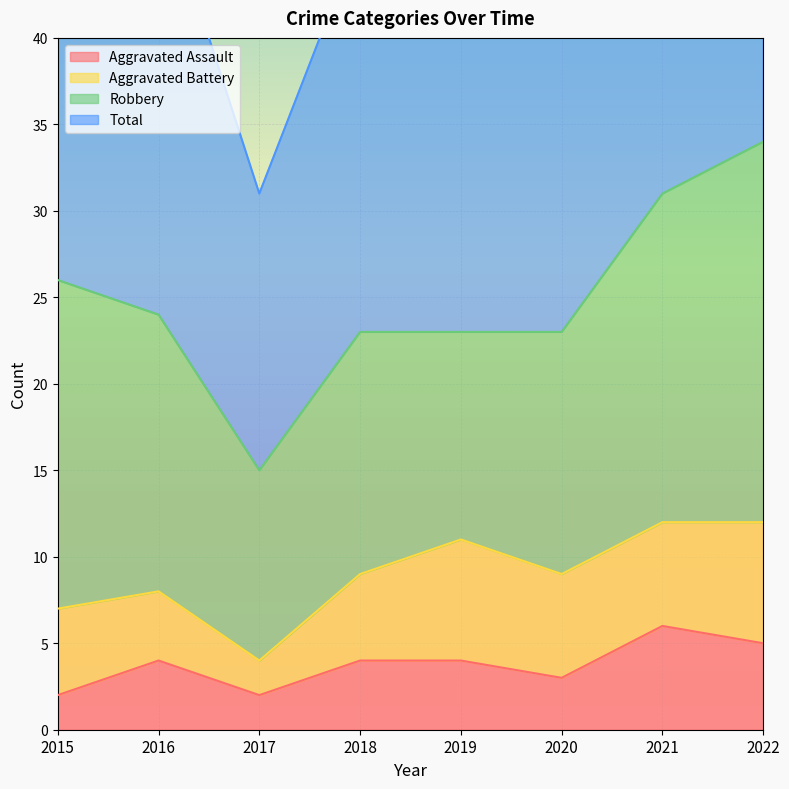

How many values in the Total series are below 49?

4